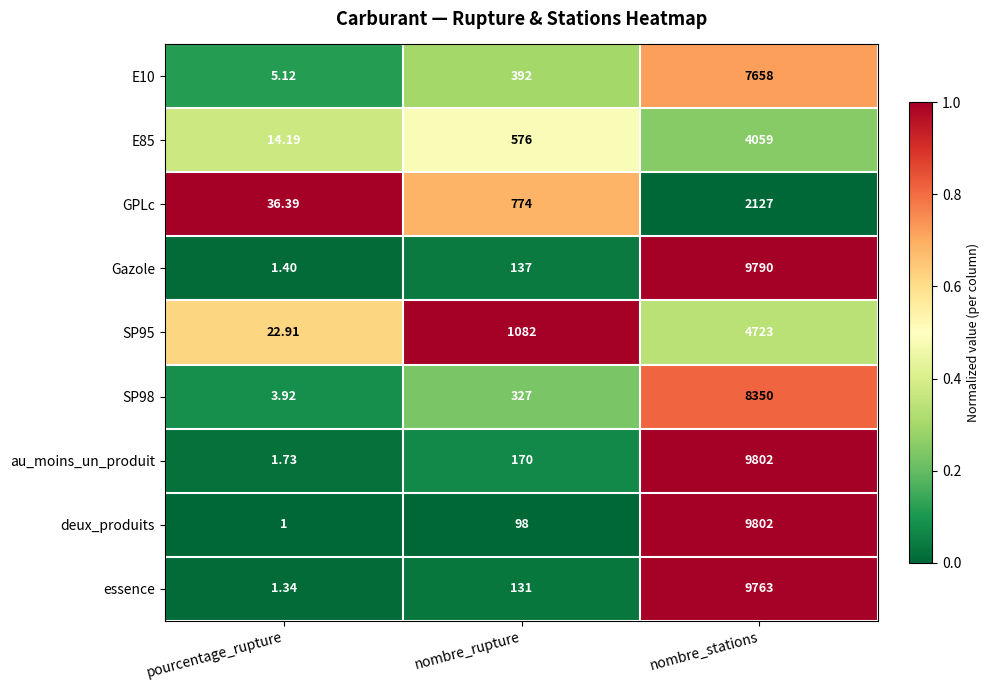

At which category is the sum across all series the highest?

nombre_stations